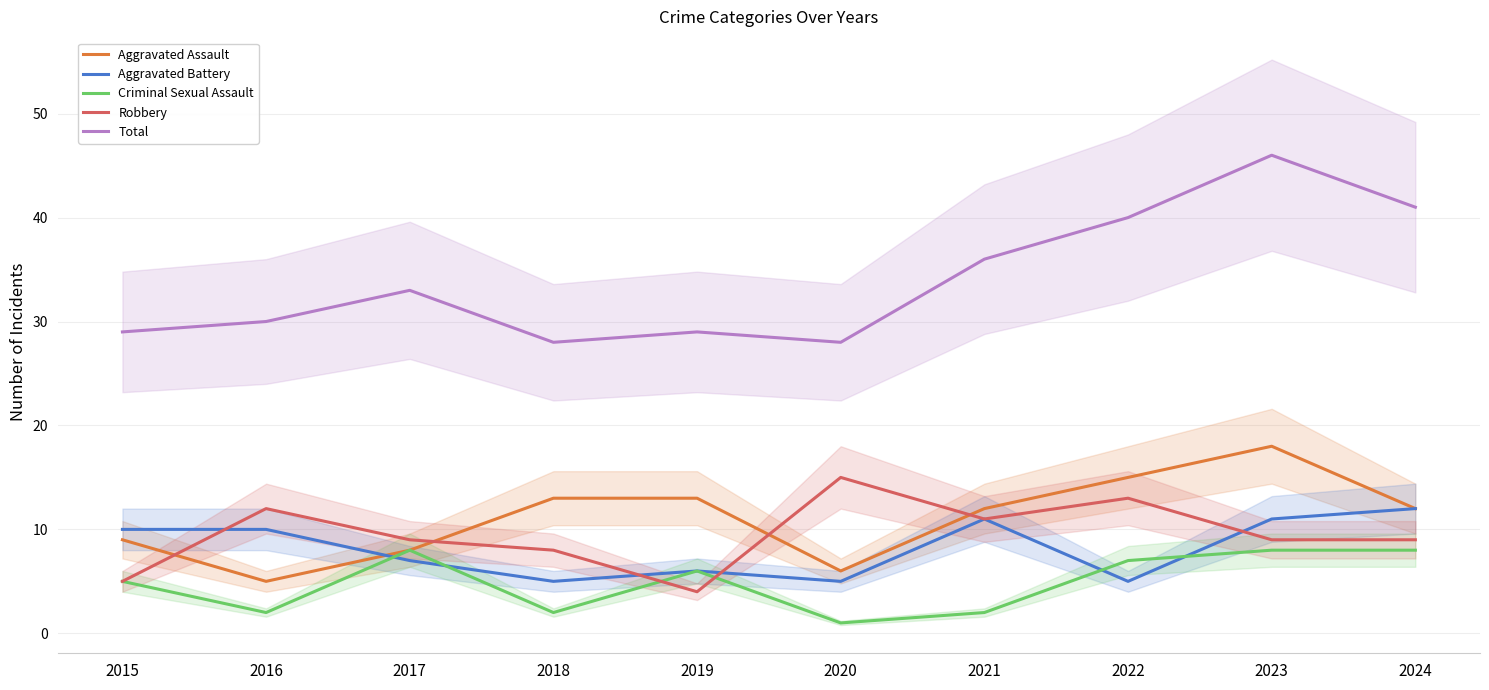

Which category has the lowest value in the Criminal Sexual Assault series?

2020